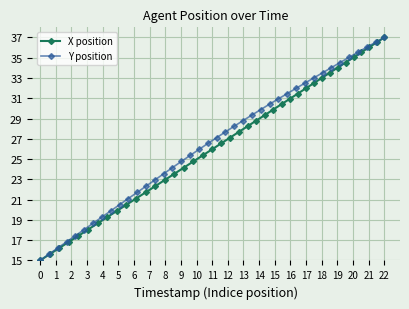

What is the minimum value for Y position?

15.0